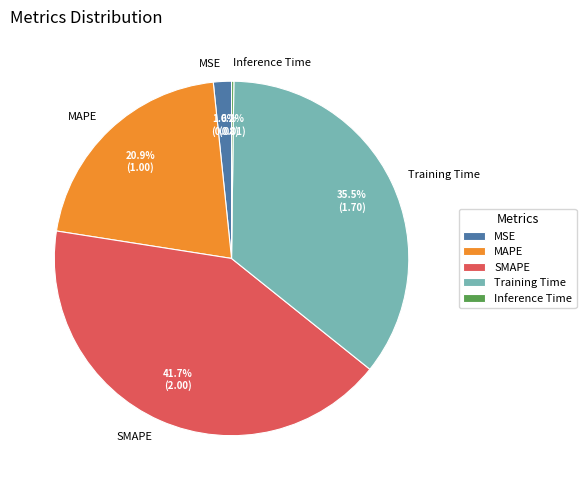

Is there a majority slice in this chart?

No